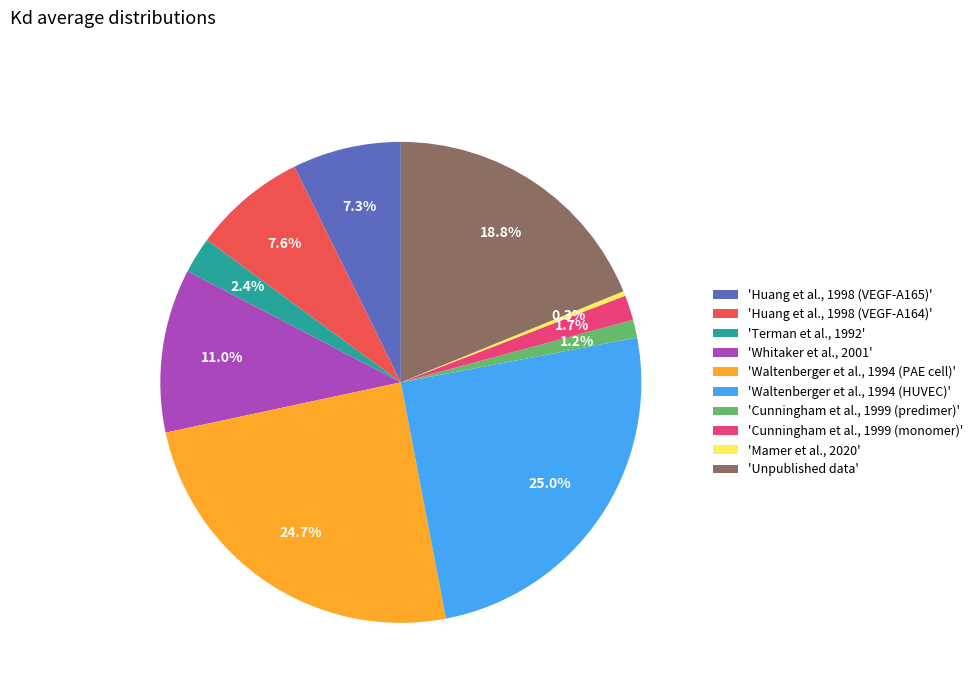

Does 'Cunningham et al., 1999 (predimer)' account for over 50% of the chart?

No